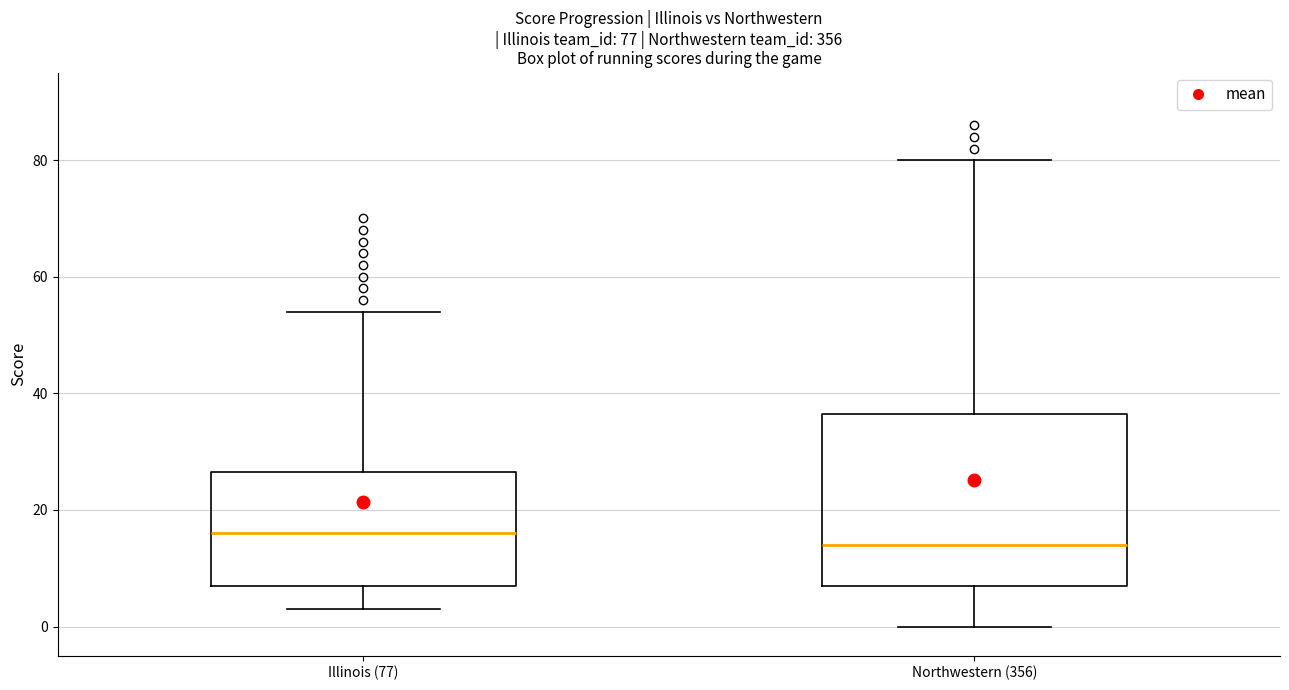

Comparing the boxes themselves (not the whiskers), which one is the tallest?

Northwestern (356)